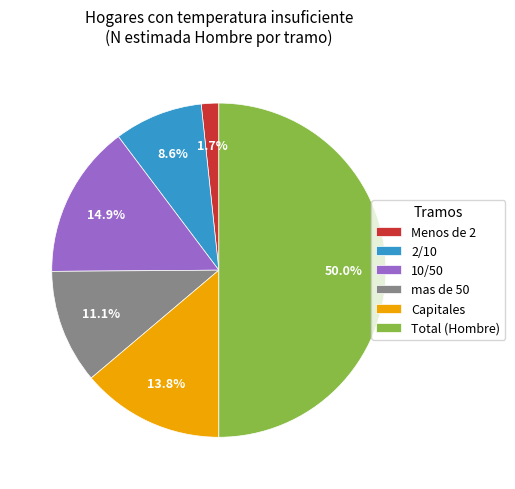

Approximately how many times larger is the value at 10/50 compared to 2/10?

1.7